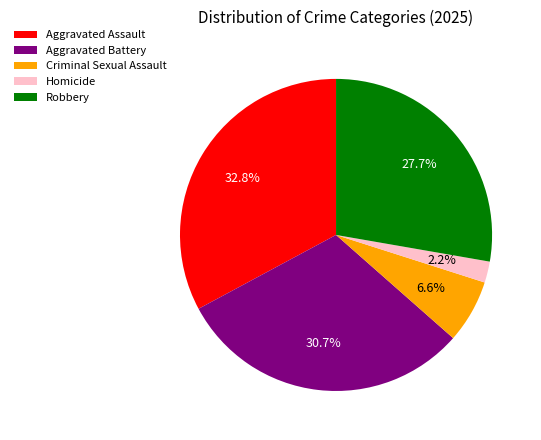

What percentage is NOT represented by Homicide?

97.8%